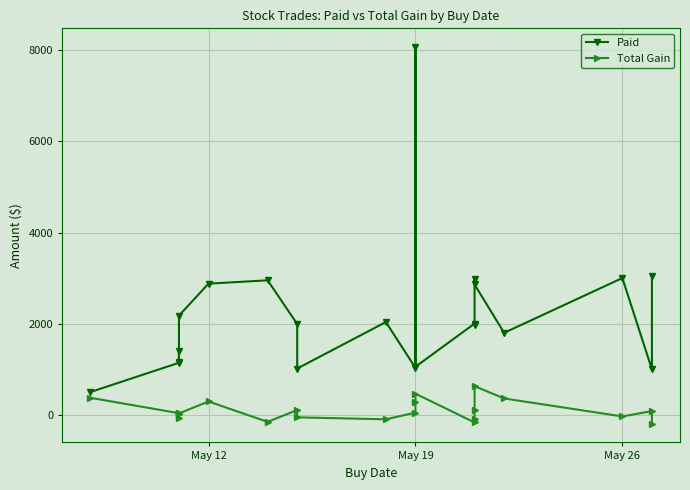

The value of Total Gain at 6 is -227.4. True or false?

False